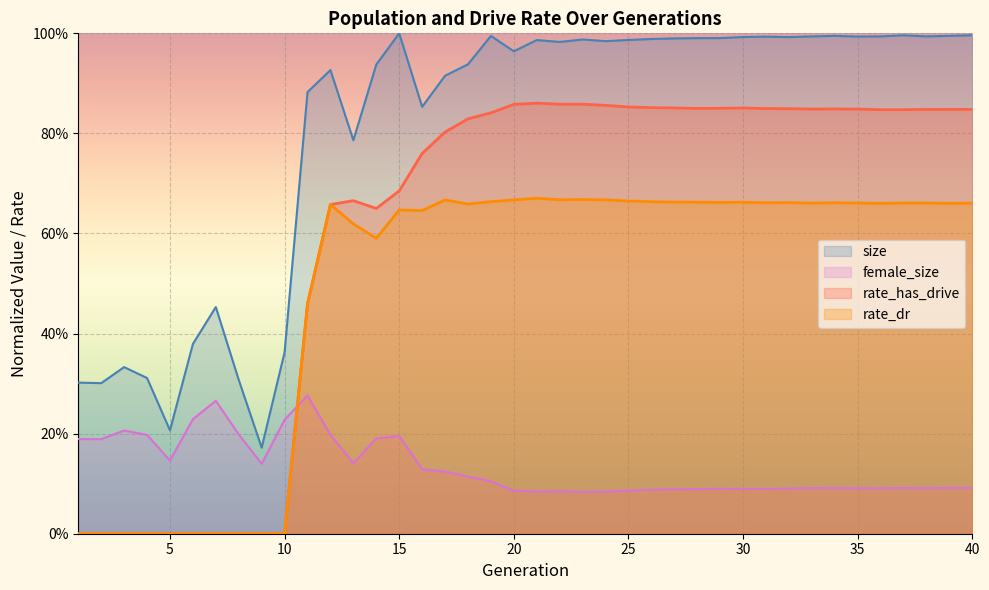

Reading left to right, transcribe all the data shown in this chart.

size: 0.3	0.3	0.3	0.3	0.2	0.4	0.5	0.3	0.2	0.4	0.9	0.9	0.8	0.9	1.0	0.9	0.9	0.9	1.0	1.0	1.0	1.0	1.0	1.0	1.0	1.0	1.0	1.0	1.0	1.0	1.0	1.0	1.0	1.0	1.0	1.0	1.0	1.0	1.0	1.0
female_size: 0.2	0.2	0.2	0.2	0.1	0.2	0.3	0.2	0.1	0.2	0.3	0.2	0.1	0.2	0.2	0.1	0.1	0.1	0.1	0.1	0.1	0.1	0.1	0.1	0.1	0.1	0.1	0.1	0.1	0.1	0.1	0.1	0.1	0.1	0.1	0.1	0.1	0.1	0.1	0.1
rate_dr: 0.0	0.0	0.0	0.0	0.0	0.0	0.0	0.0	0.0	0.0	0.5	0.7	0.6	0.6	0.6	0.6	0.7	0.7	0.7	0.7	0.7	0.7	0.7	0.7	0.7	0.7	0.7	0.7	0.7	0.7	0.7	0.7	0.7	0.7	0.7	0.7	0.7	0.7	0.7	0.7
rate_has_drive: 0.0	0.0	0.0	0.0	0.0	0.0	0.0	0.0	0.0	0.0	0.5	0.7	0.7	0.7	0.7	0.8	0.8	0.8	0.8	0.9	0.9	0.9	0.9	0.9	0.9	0.9	0.9	0.8	0.9	0.9	0.8	0.8	0.8	0.8	0.8	0.8	0.8	0.8	0.8	0.8